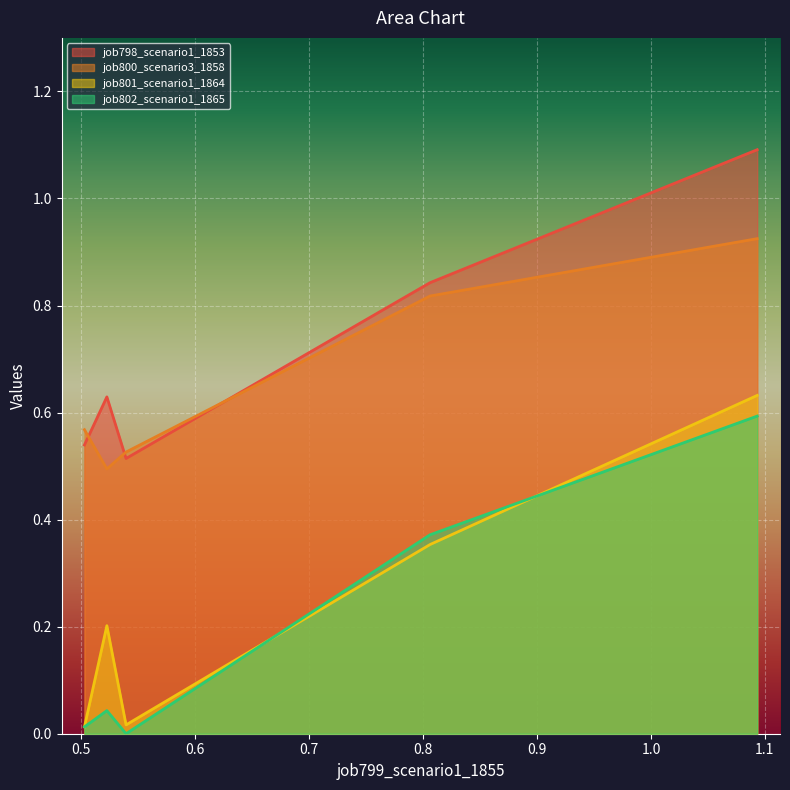

Reading right to left, transcribe all the data shown in this chart.

job798_scenario1_1853: B54=1.1	cn12=0.8	B11=0.5	B14=0.6	in27=0.5
job800_scenario3_1858: B54=0.9	cn12=0.8	B11=0.5	B14=0.5	in27=0.6
job801_scenario1_1864: B54=0.6	cn12=0.4	B11=0.0	B14=0.2	in27=0.0
job802_scenario1_1865: B54=0.6	cn12=0.4	B11=0.0	B14=0.0	in27=0.0